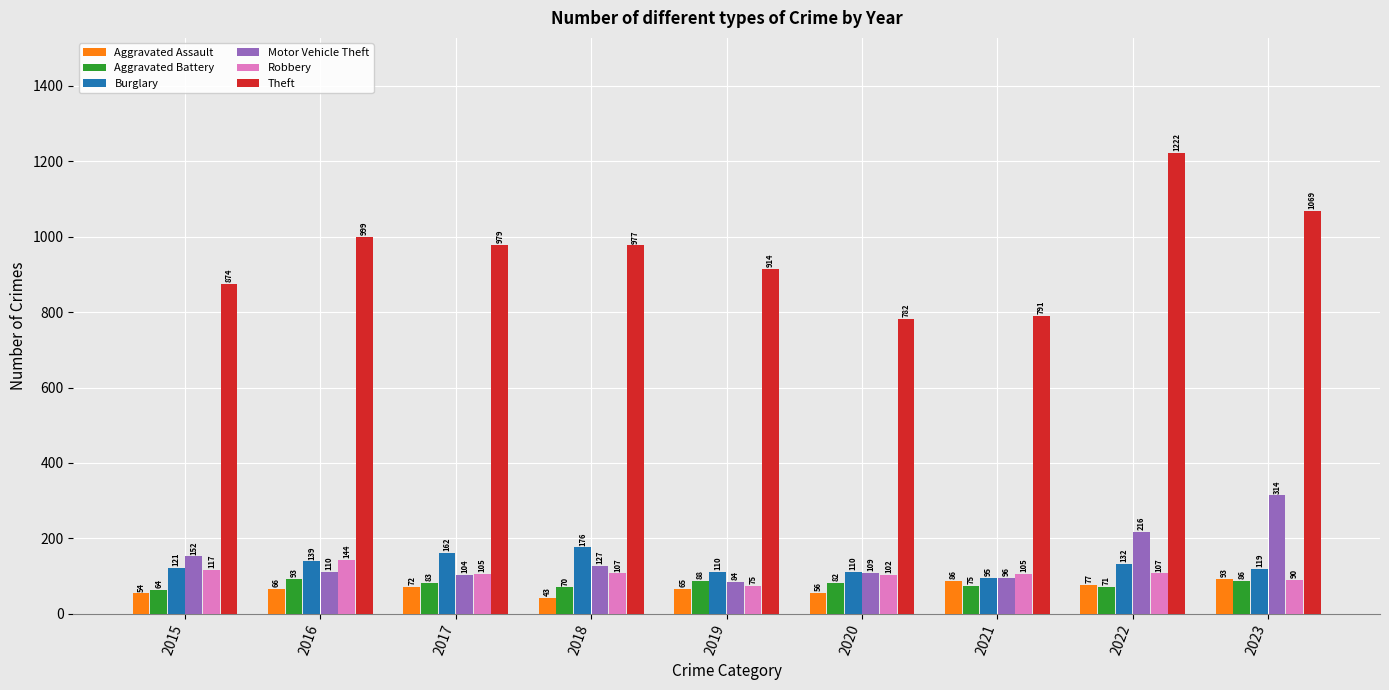

What is the total value across all series at 2019?

1336